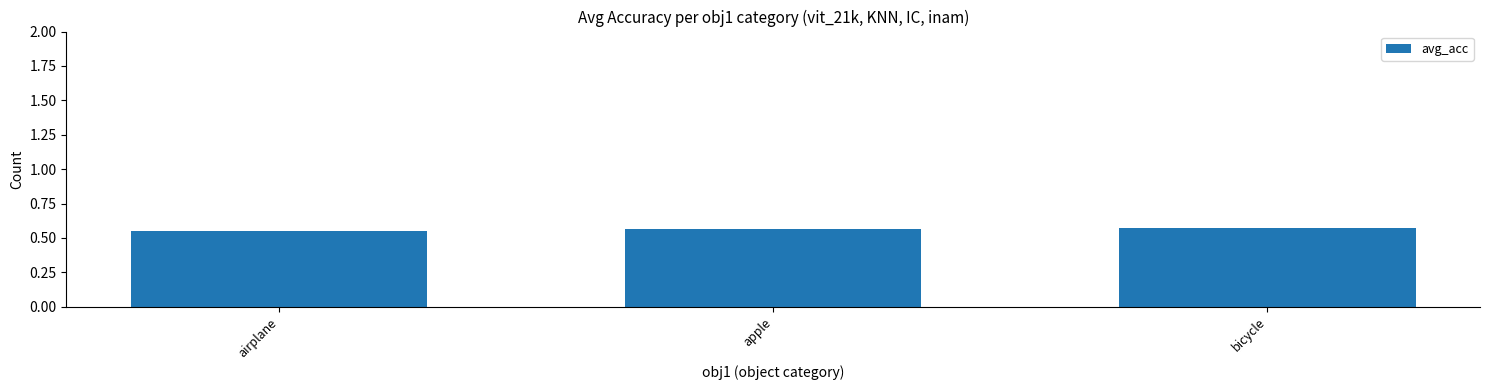

What is the label of the 3rd bar from the left?

bicycle